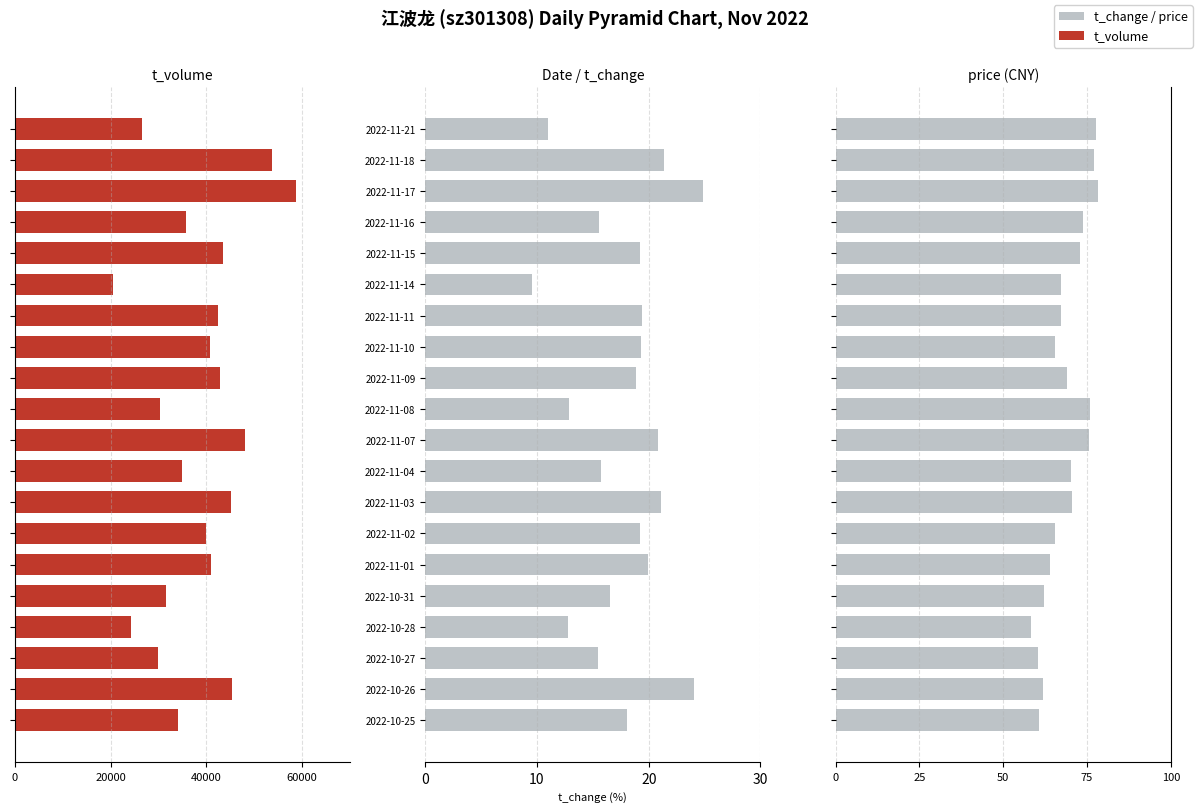

How many values in the price series exceed 69?

10